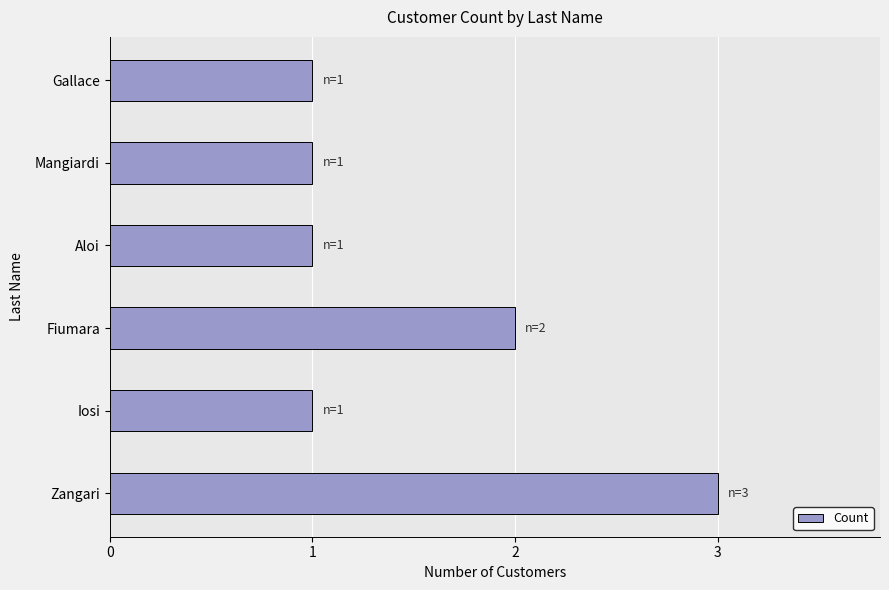

What is the average value?

2